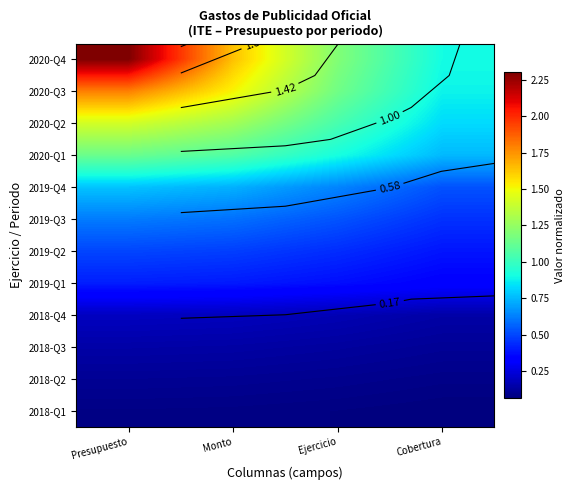

The value of 2019-Q3 at Ejercicio is 0.5. True or false?

True